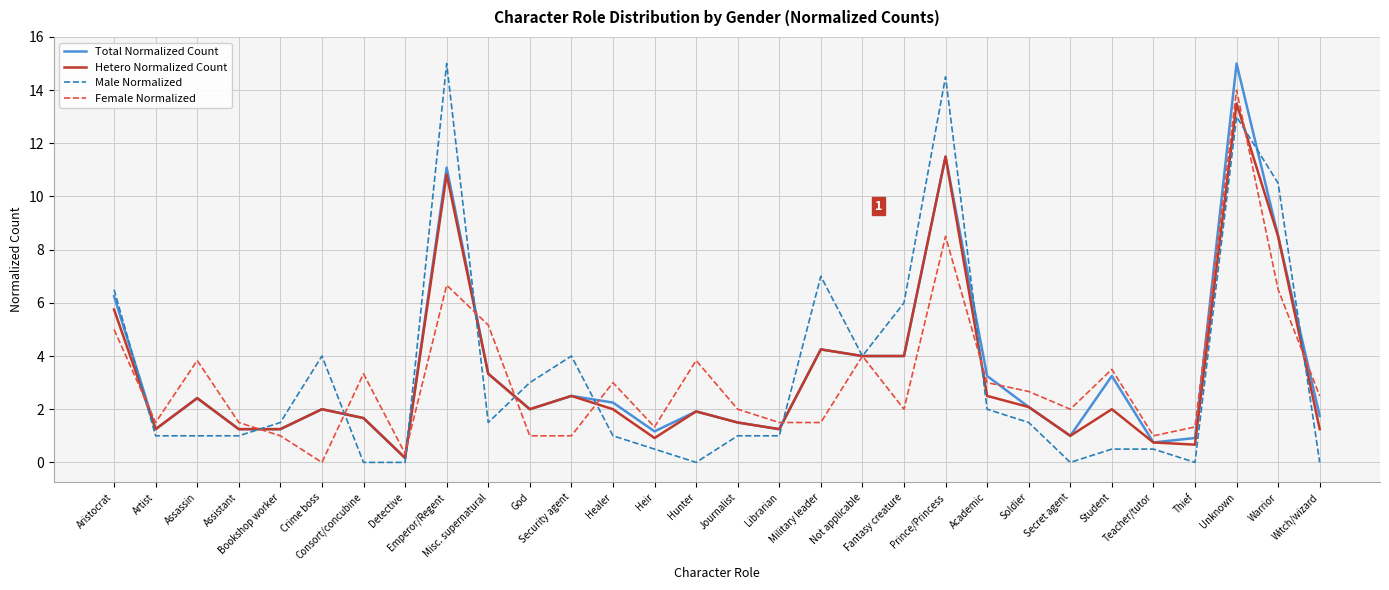

The Female Normalized series shows 4.0 at Not applicable. True or false?

True